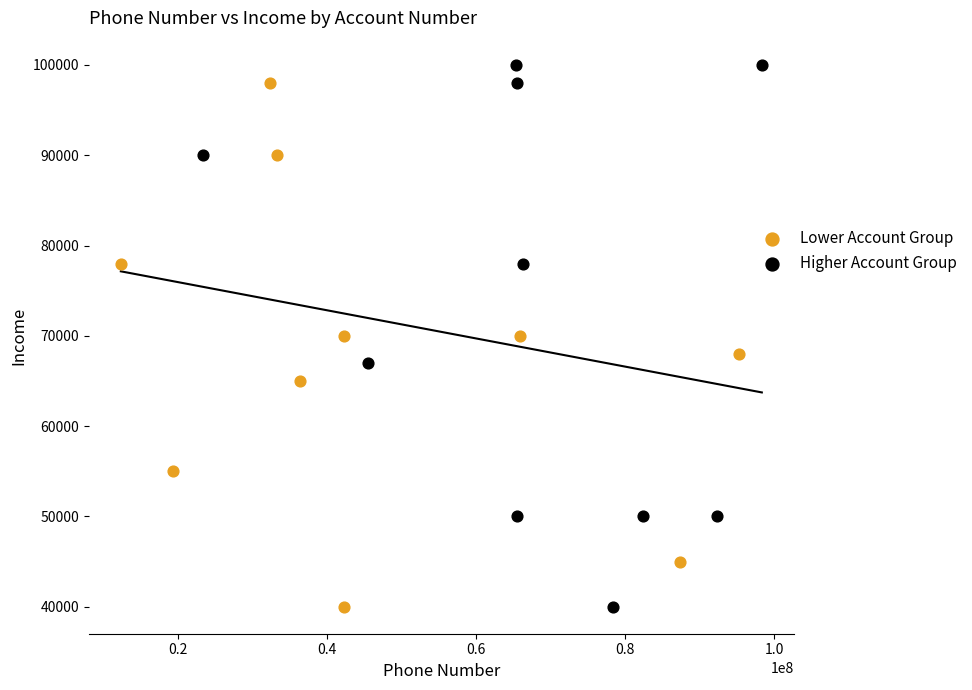

Which series has the widest spread of Y values?

Higher Account Group